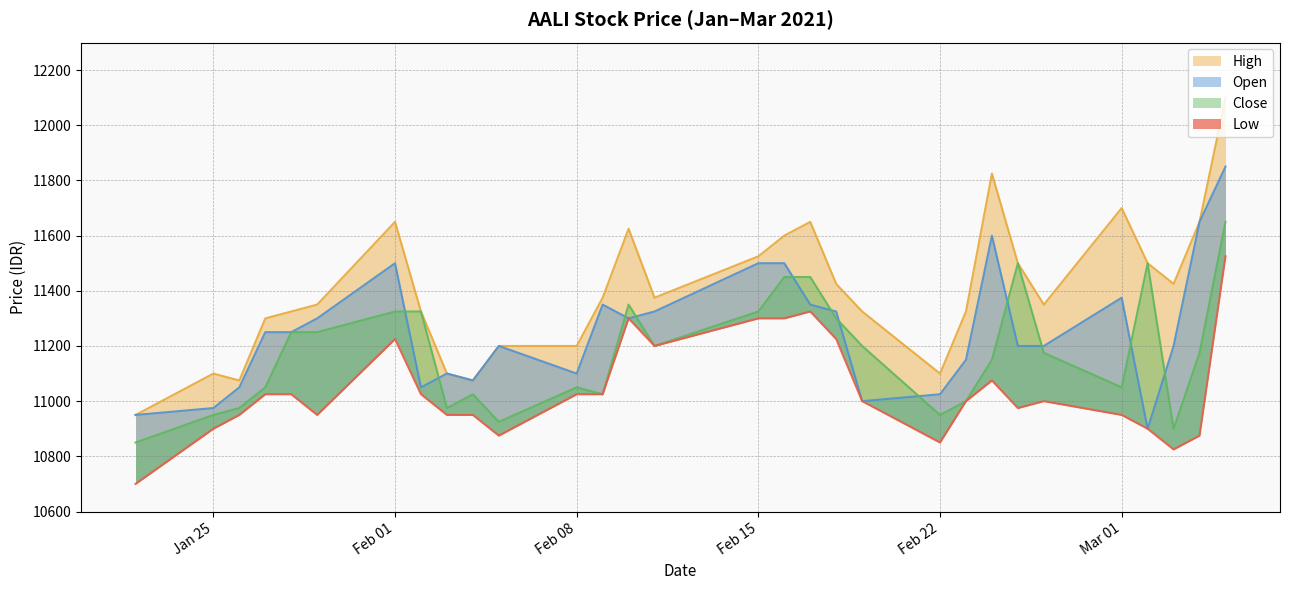

At which label does High reach its peak?

2021-03-05